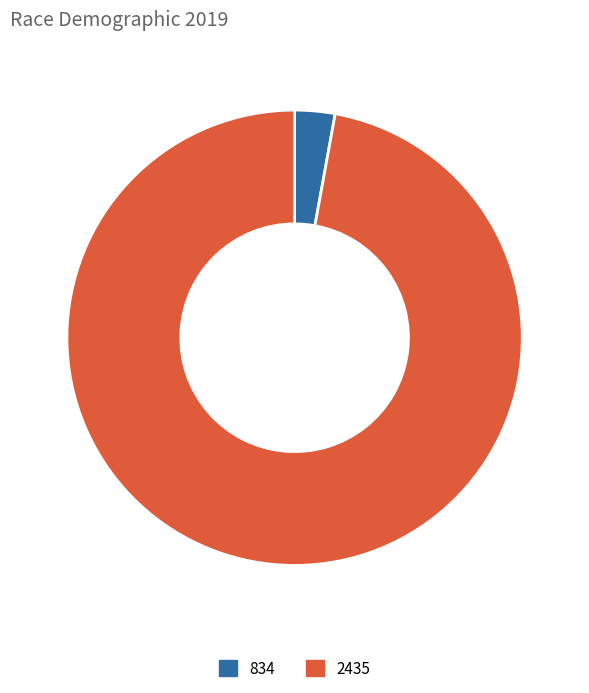

Between 2435 and 834, which is larger?

2435